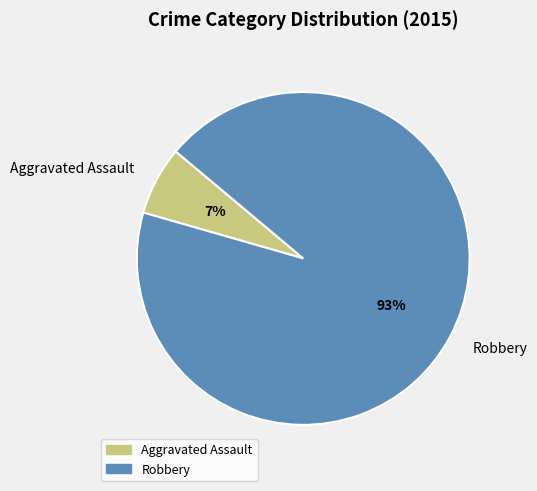

To the nearest percent, what percentage of the pie is Robbery?

93%